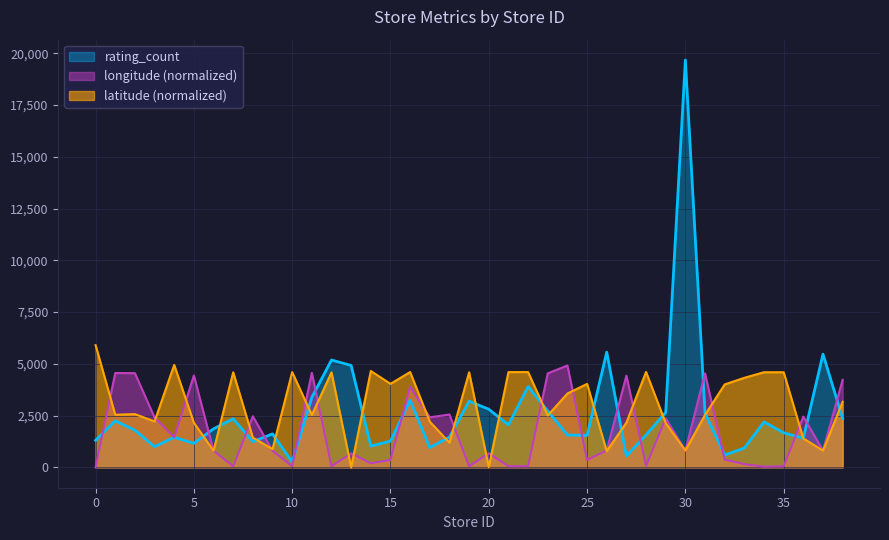

At how many categories does at least one series exceed 18132?

1